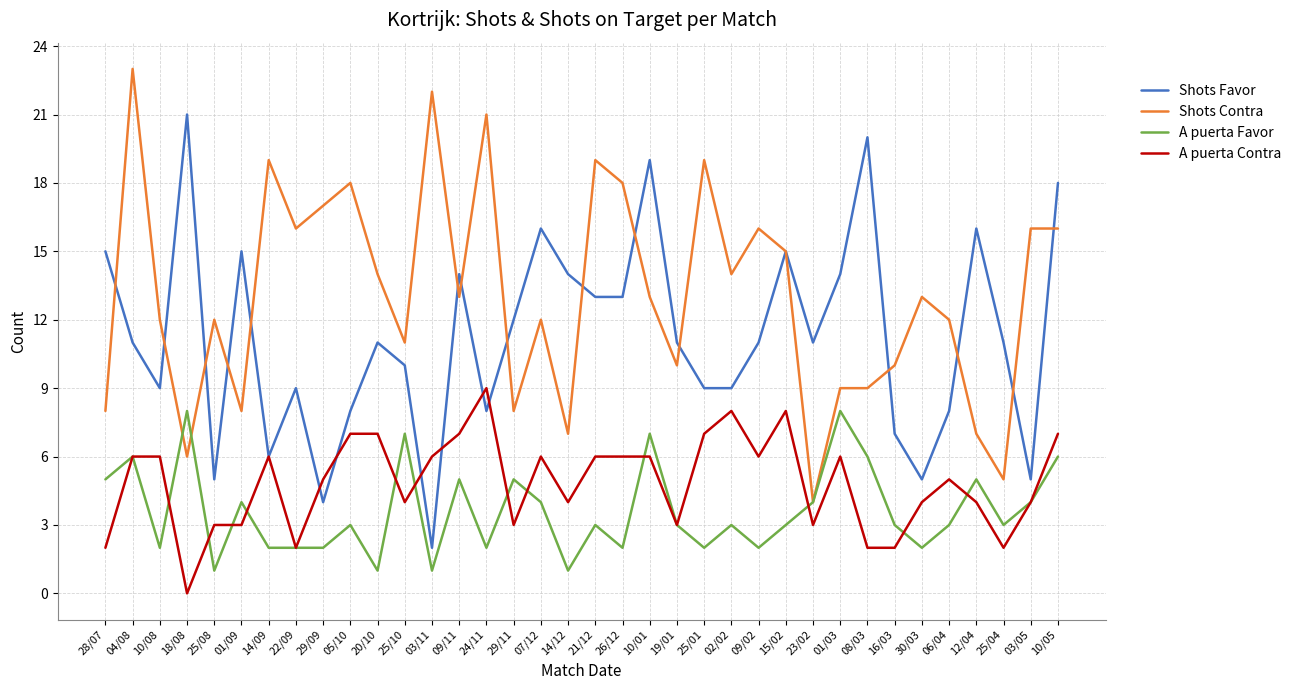

Rank the series at 14/12 from lowest to highest value.

A puerta Favor, A puerta Contra, Shots Contra, Shots Favor